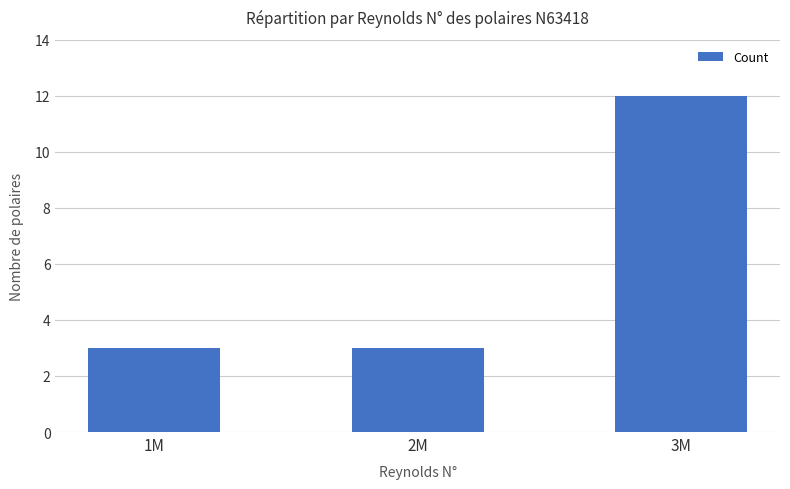

Reading right to left, list all the values displayed in this chart.

12	3	3